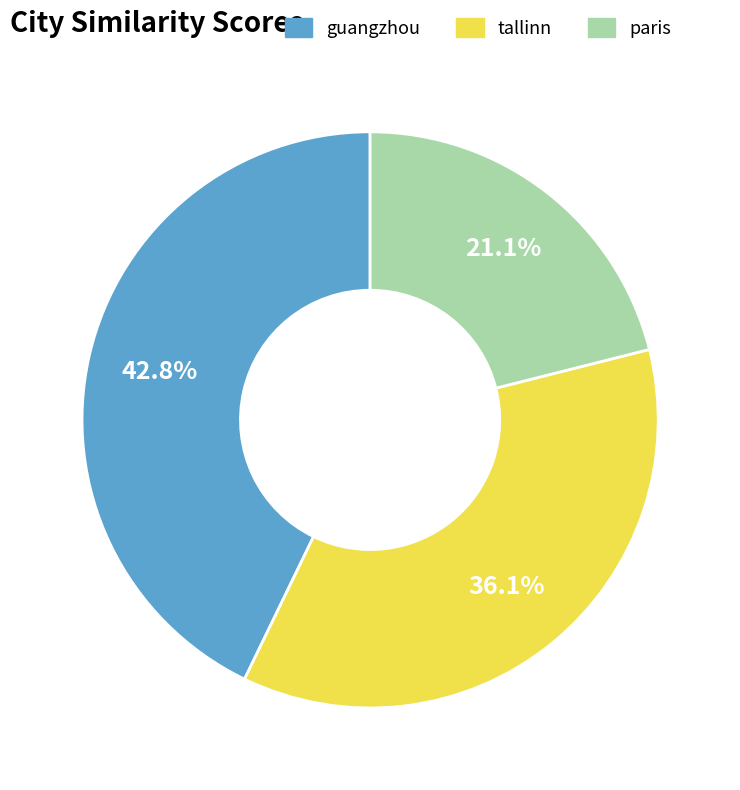

To the nearest percent, what is the difference between the guangzhou and paris slice percentages?

22%